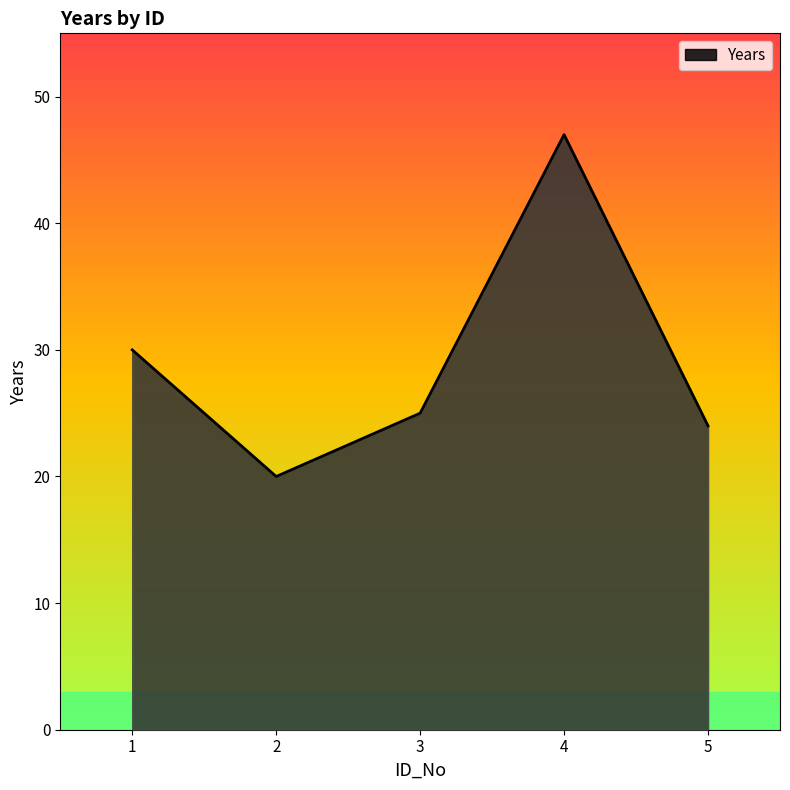

Reading left to right, list all the values displayed in this chart.

1=30	2=20	3=25	4=47	5=24